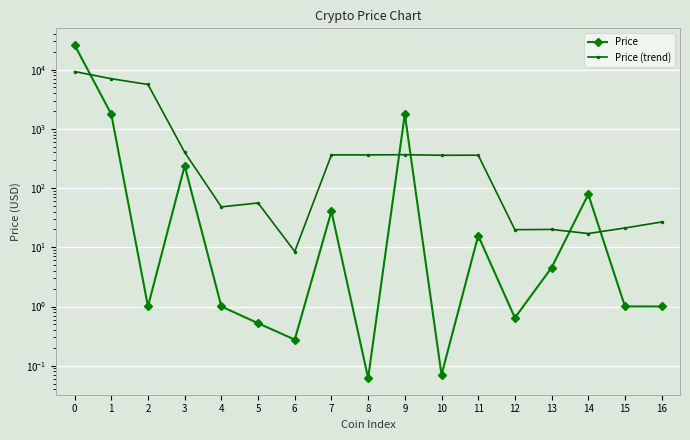

Reading left to right, extract all data points from this chart.

Price: 0=26078.7	1=1768.4	2=1.0	3=237.9	4=1.0	5=0.5	6=0.3	7=40.6	8=0.1	9=1775.0	10=0.1	11=15.7	12=0.6	13=4.5	14=78.2	15=1.0	16=1.0
Price (trend): 0=9282.7	1=7021.5	2=5617.4	3=401.8	4=48.1	5=56.1	6=8.5	7=363.3	8=363.2	9=366.3	10=358.3	11=359.2	12=19.8	13=20.0	14=17.1	15=21.2	16=26.7